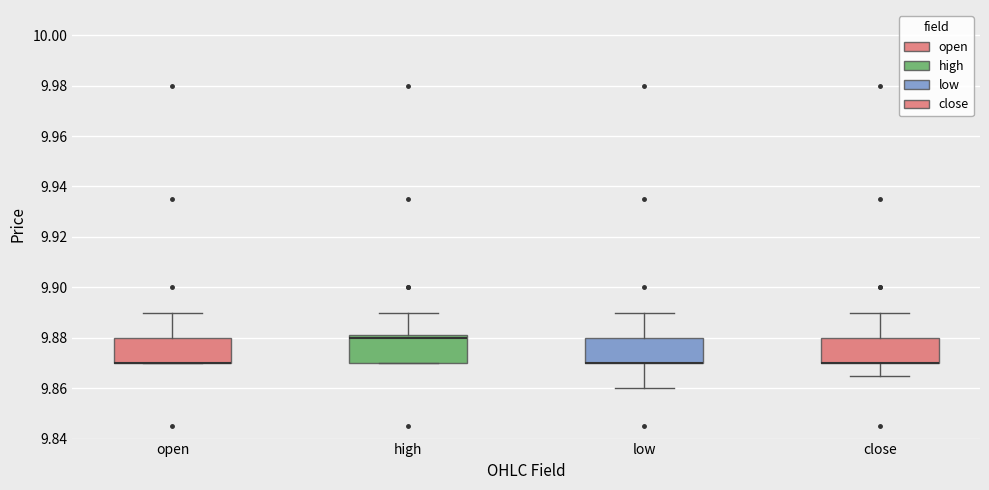

Reading left to right, transcribe this box plot: for each box, give where its median line is, the range the box spans, and where its two whiskers end, as read against the y-axis. The values are not printed on the chart, so give them approximately, as read against the axis.

open: median 9.870 (drawn on the box's lower edge), box 9.870 to 9.880, whiskers 9.870 to 9.890
high: median 9.880, box 9.870 to 9.882, whiskers 9.870 to 9.890
low: median 9.870 (drawn on the box's lower edge), box 9.870 to 9.880, whiskers 9.860 to 9.890
close: median 9.870 (drawn on the box's lower edge), box 9.870 to 9.880, whiskers 9.866 to 9.890